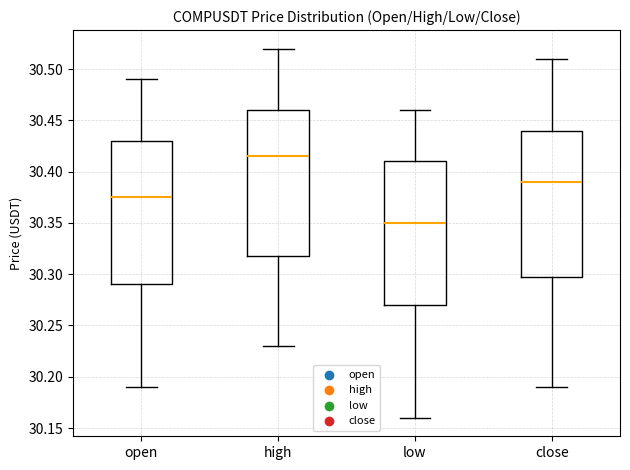

Where does the lower whisker of the box for high end on the y-axis? The values are not printed on the chart, so give them approximately, as read against the axis.

30.230